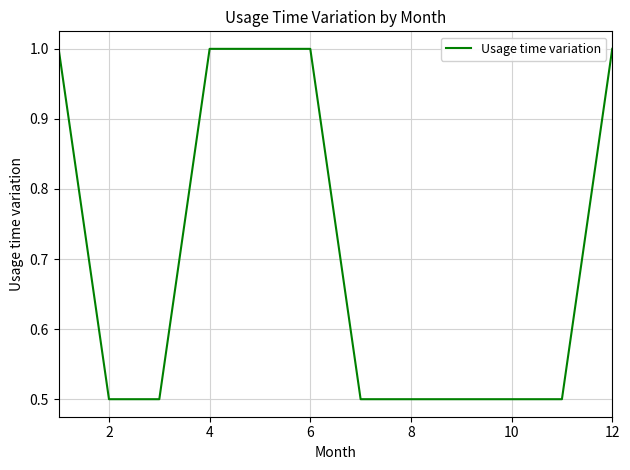

What is the minimum value shown in the chart?

0.5